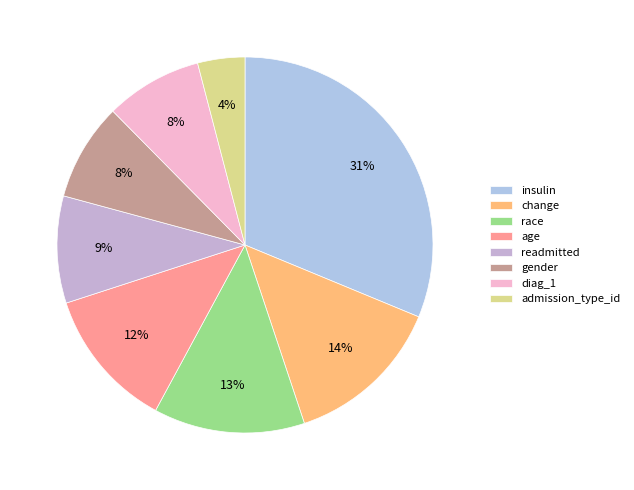

The race slice represents 1% of the pie. True or false?

False